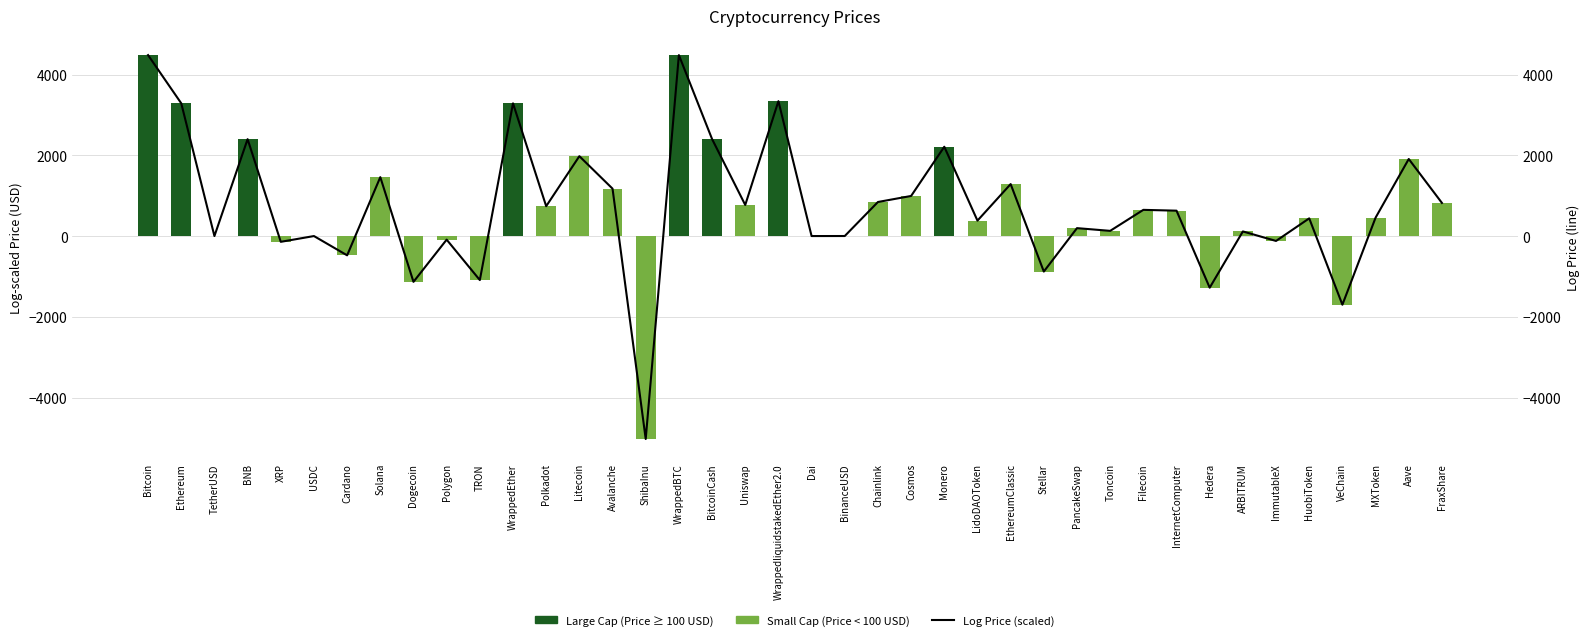

The Large Cap (Price ≥ 100 USD) series shows 0.0 at BinanceUSD. True or false?

True